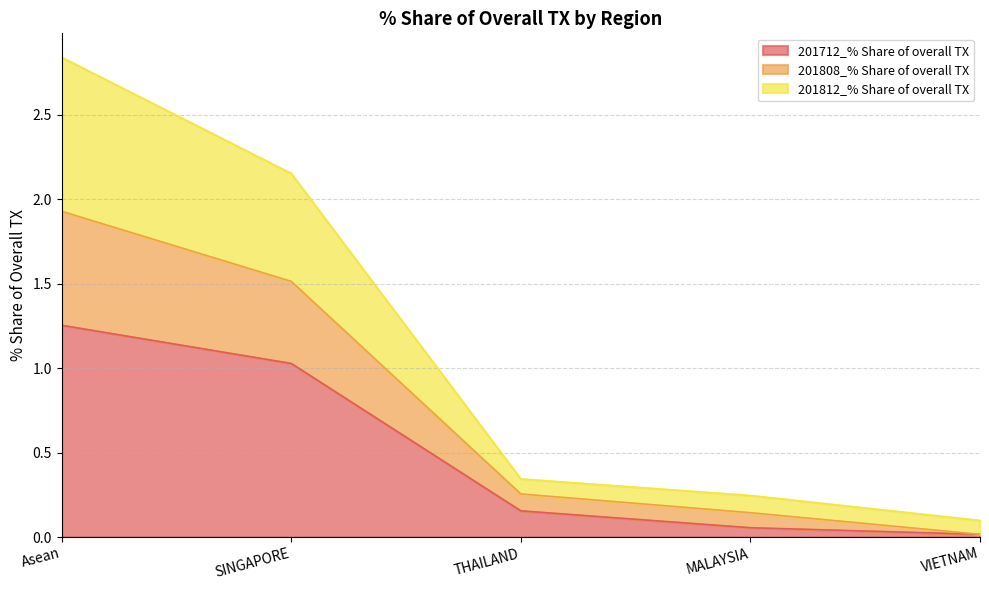

True or false: 201808_% Share of overall TX and 201812_% Share of overall TX intersect in this chart.

False